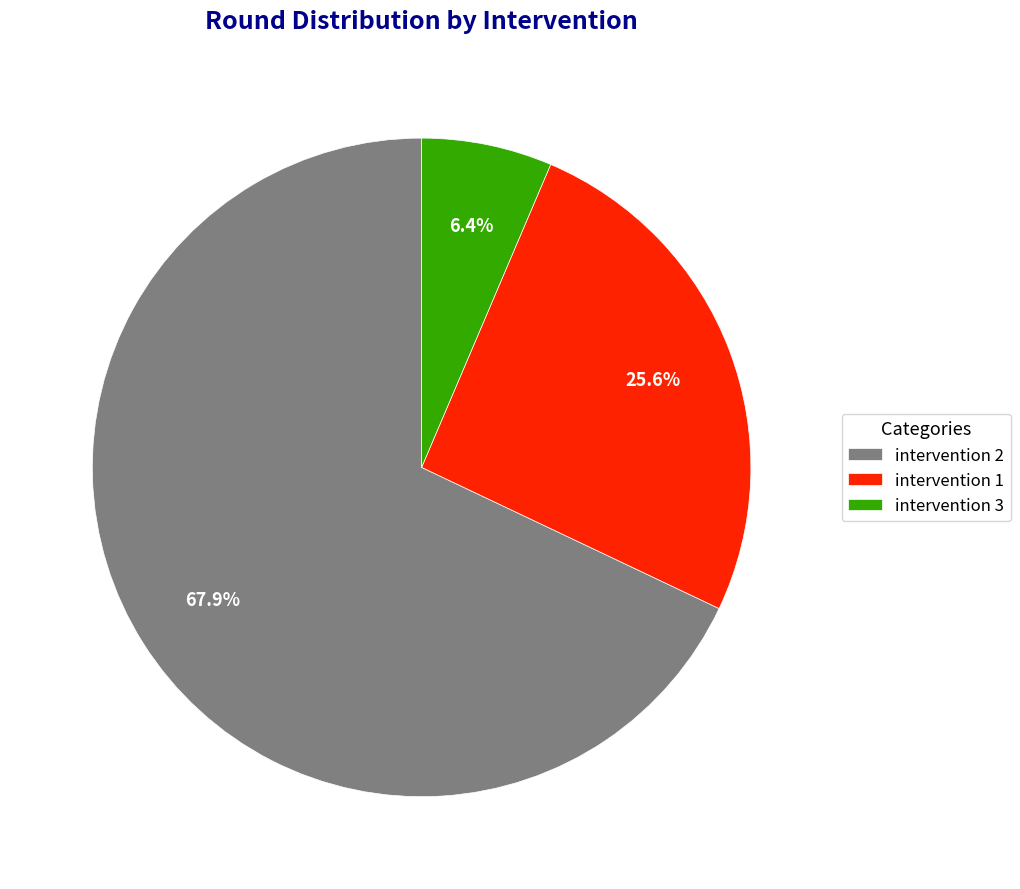

Which category has the biggest portion of the pie?

intervention 2